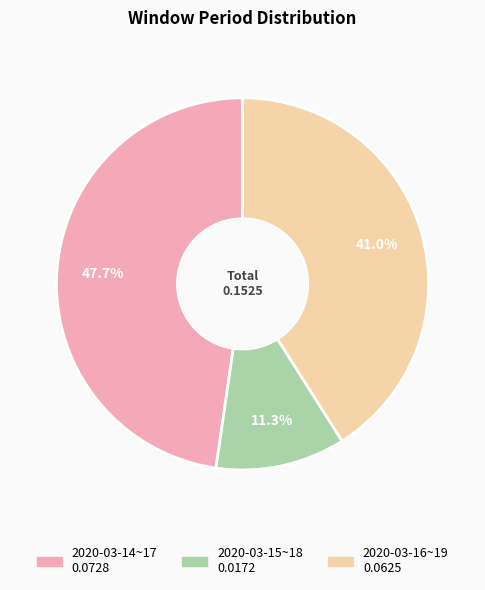

What percentage is the 2020-03-16~19 slice, to the nearest percent?

41%